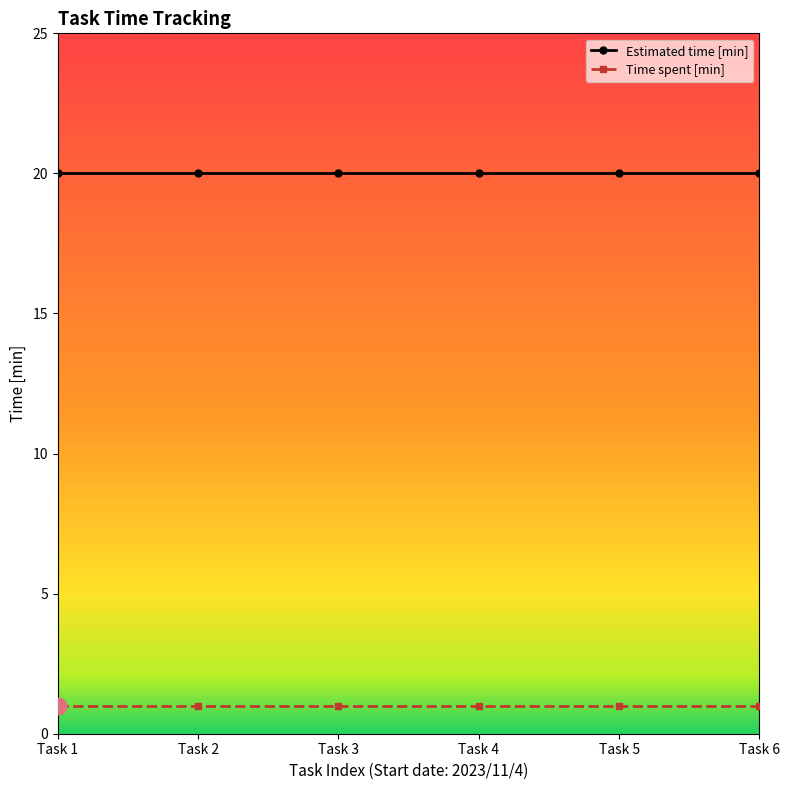

Reading right to left, list all the values displayed in this chart.

Estimated time [min]: 20	20	20	20	20	20
Time spent [min]: 1	1	1	1	1	1